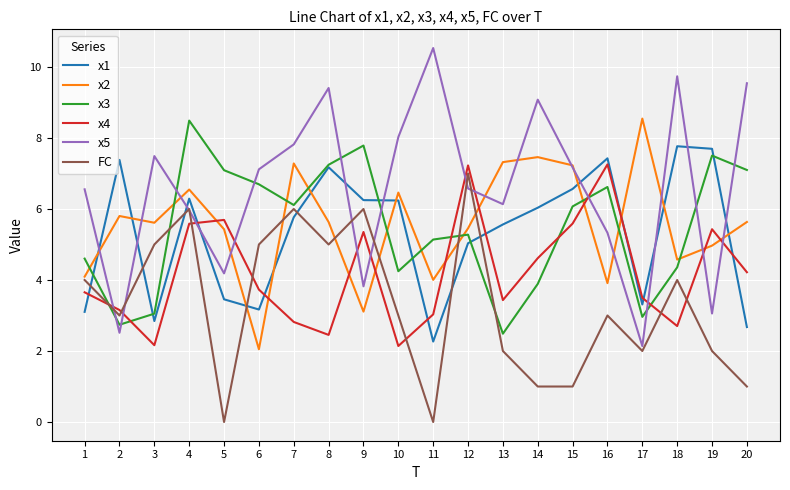

Which category has the highest value across all series?

11